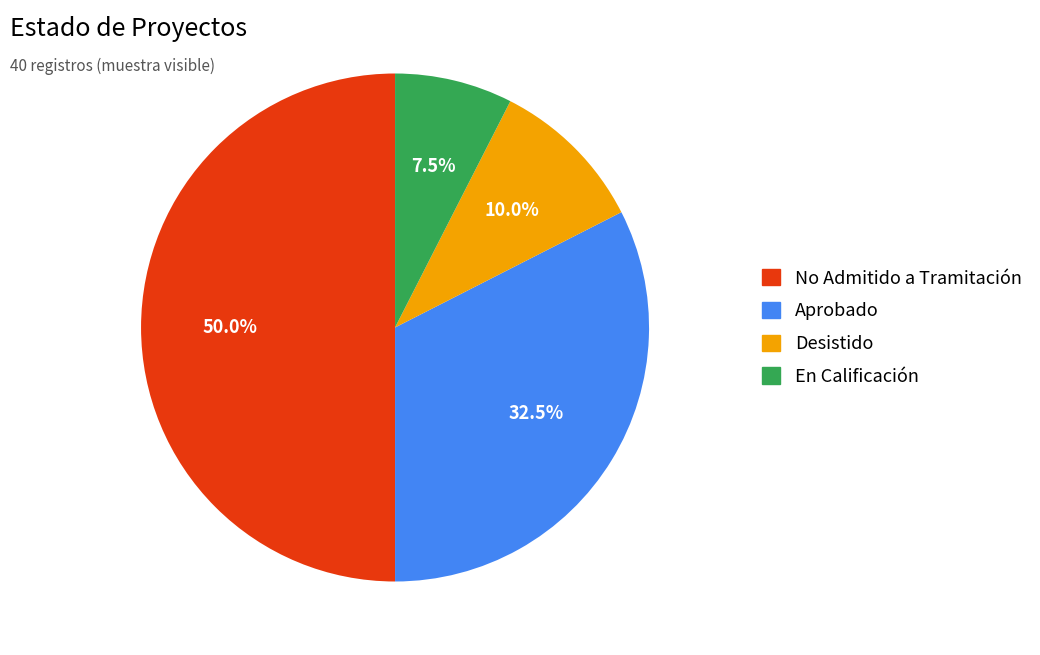

Rank the categories by value from highest to lowest.

No Admitido a Tramitación, Aprobado, Desistido, En Calificación